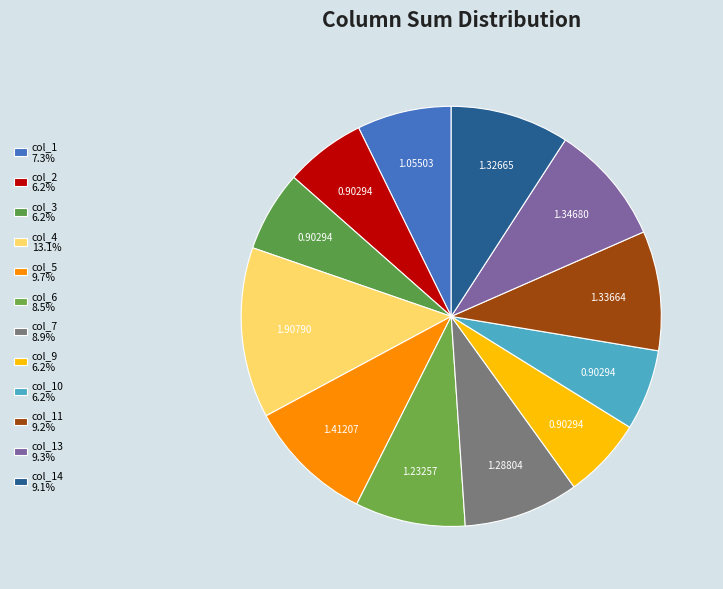

Count the number of slices in the pie.

12